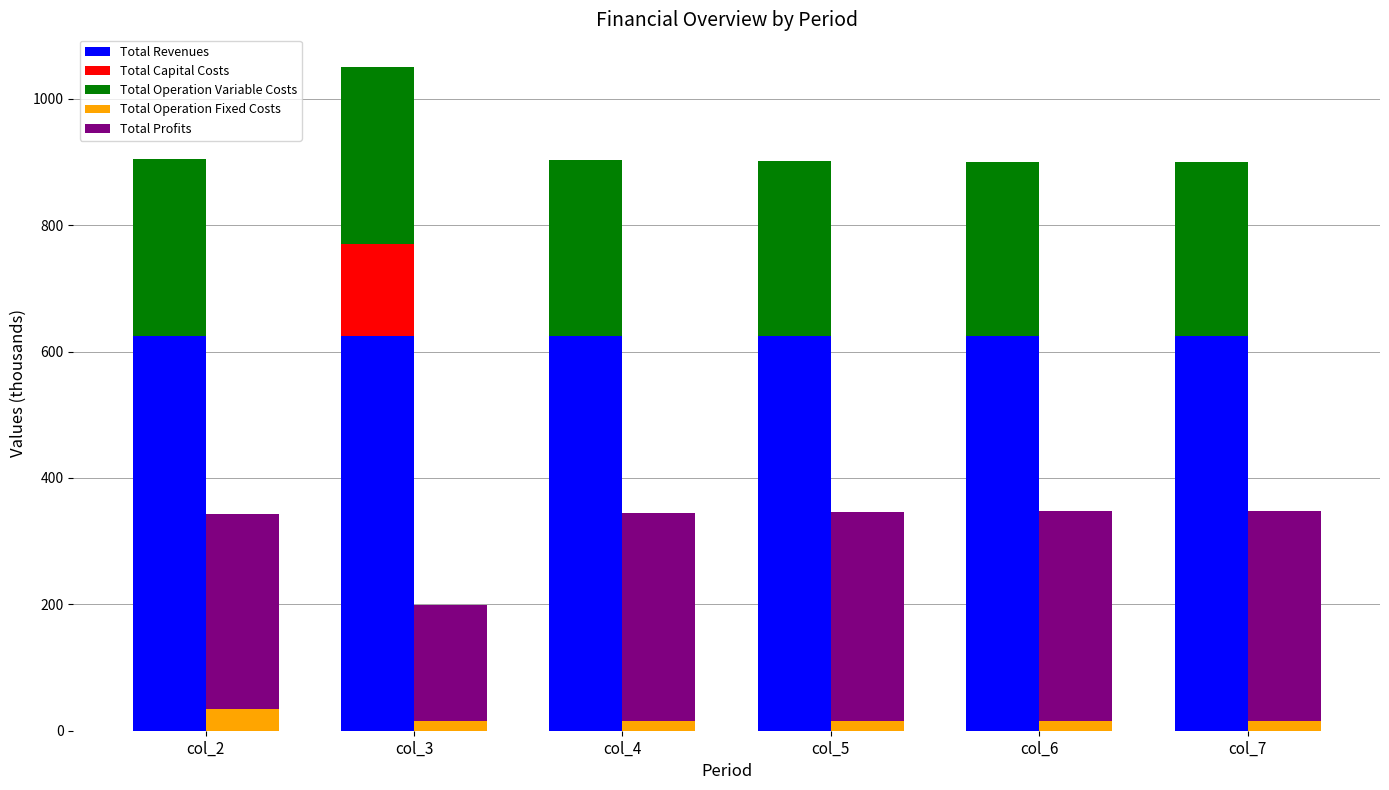

Where is Total Operation Variable Costs nearest to the value 278?

col_5